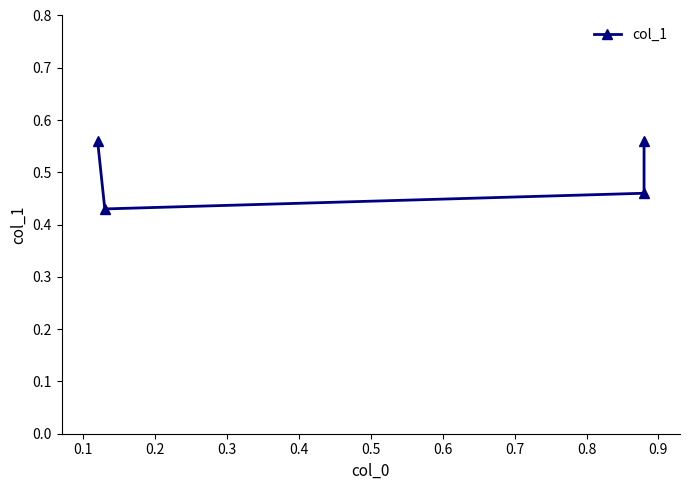

The chart shows a value of 0.6 at 0.2. True or false?

False